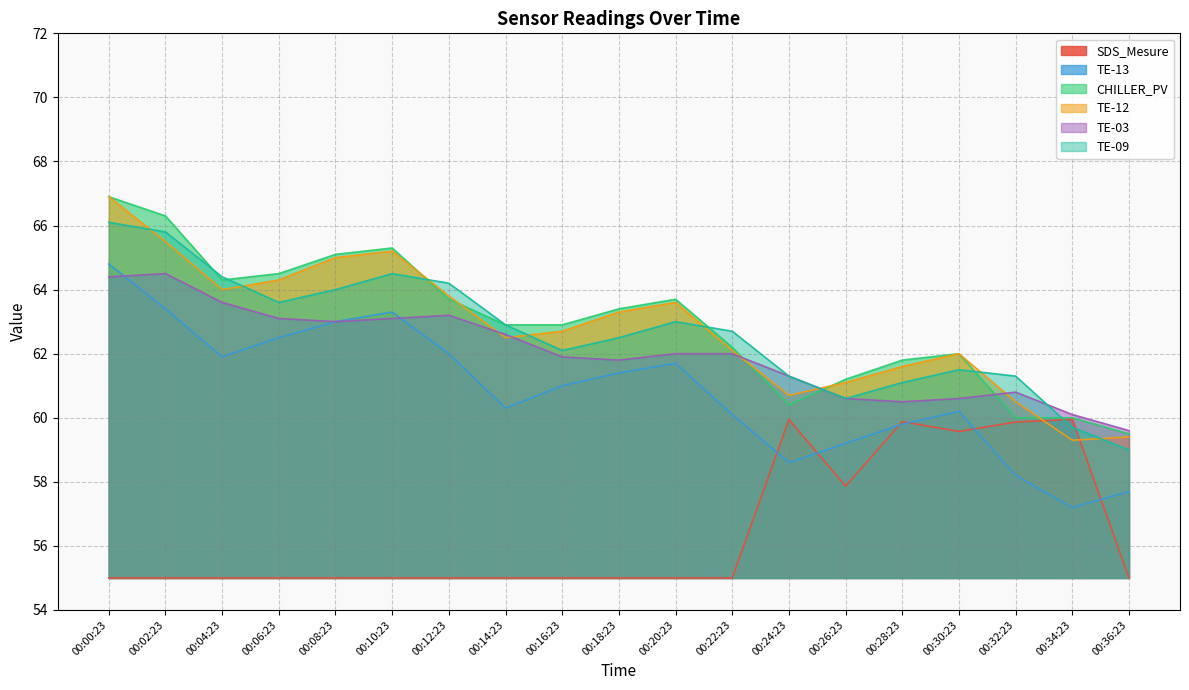

How many times do TE-09 and TE-12 cross each other?

8